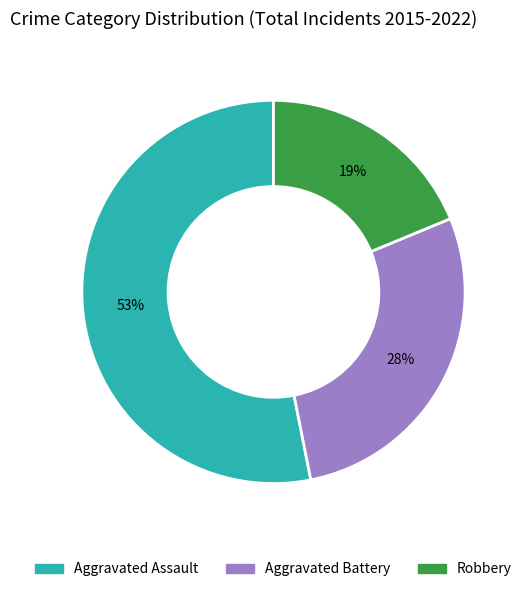

True or false: Robbery accounts for 19% of the total.

True